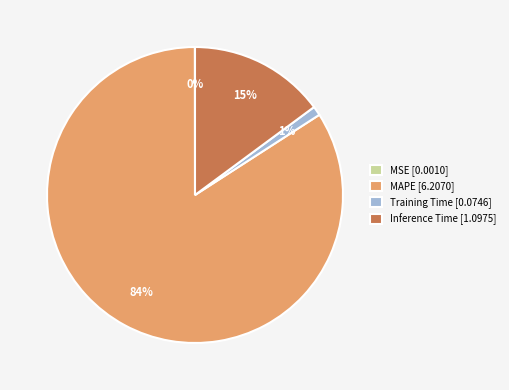

What is the largest slice in the pie chart?

MAPE